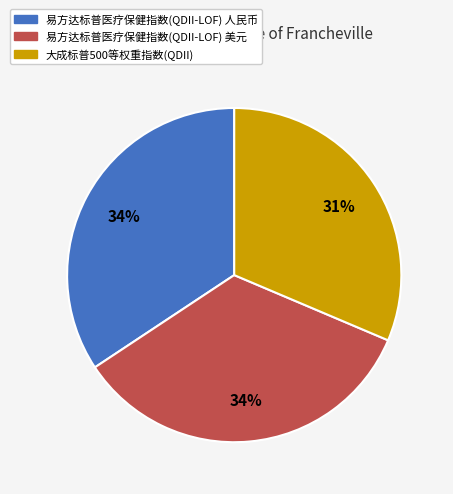

Do 易方达标普医疗保健指数(QDII-LOF) 美元 and 大成标普500等权重指数(QDII) together represent more than half of the pie?

Yes